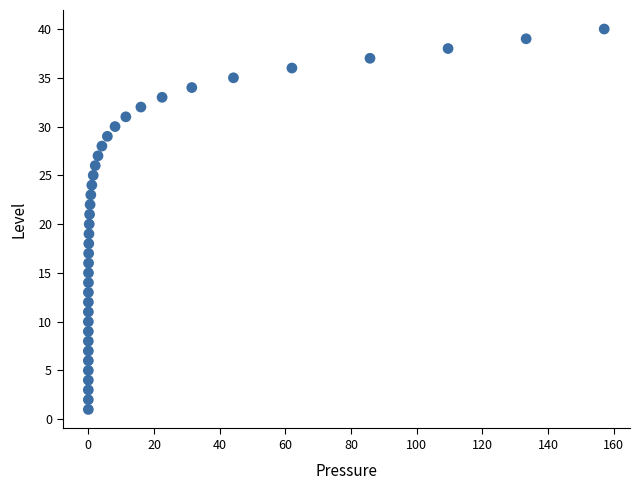

What is the range of Y values (max minus min)?

39